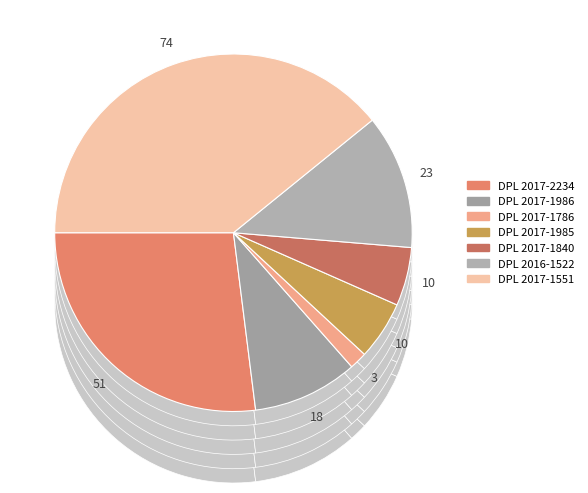

What is the ratio of the value at DPL 2017-1786 to the value at DPL 2017-1985?

0.3